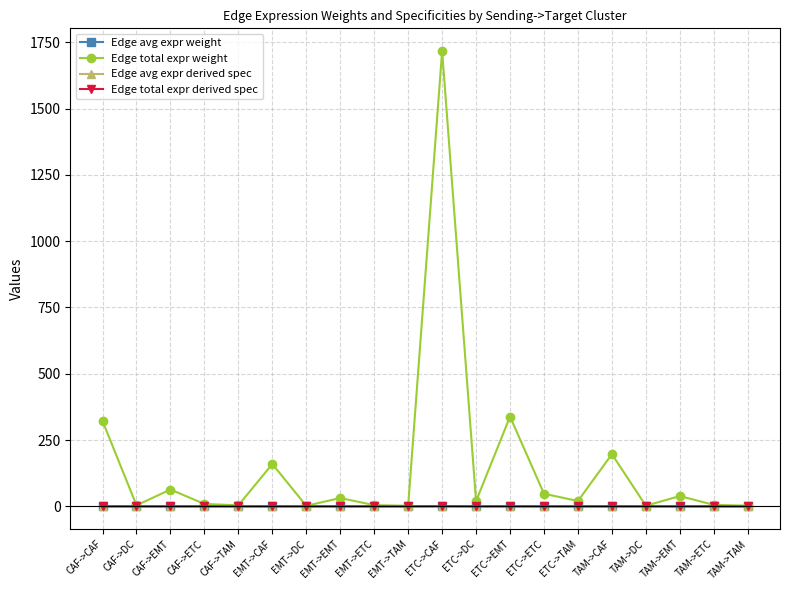

The value of Edge total expr weight at ETC->EMT is 588.5. True or false?

False